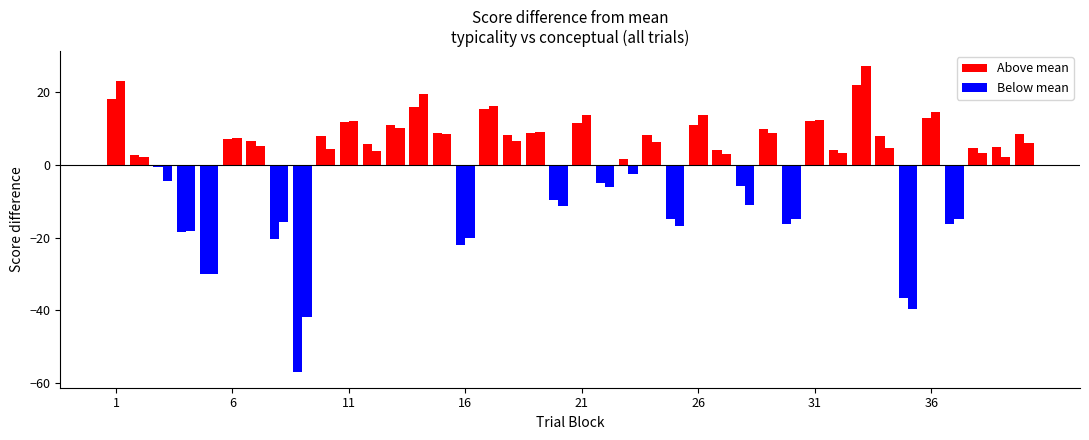

Which category has the lowest value in the conceptual series?

9